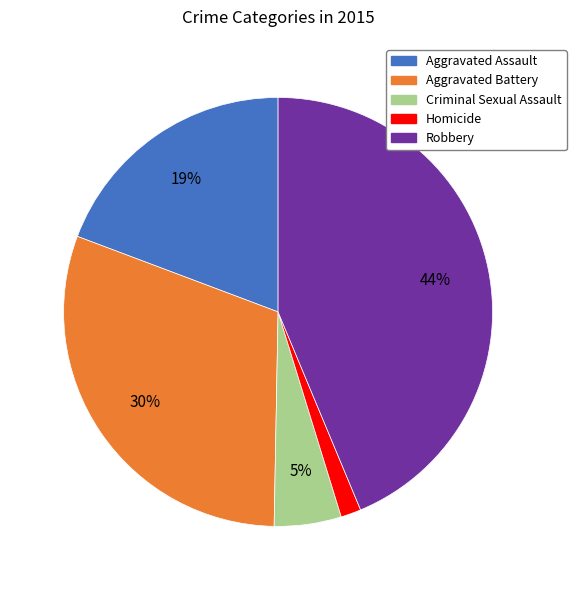

True or false: Aggravated Assault accounts for 34% of the total.

False